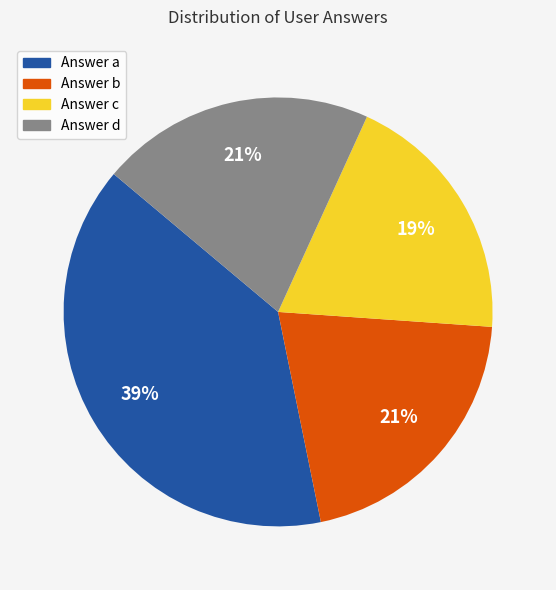

To the nearest percent, what is the difference between the largest and smallest slice percentages?

20%